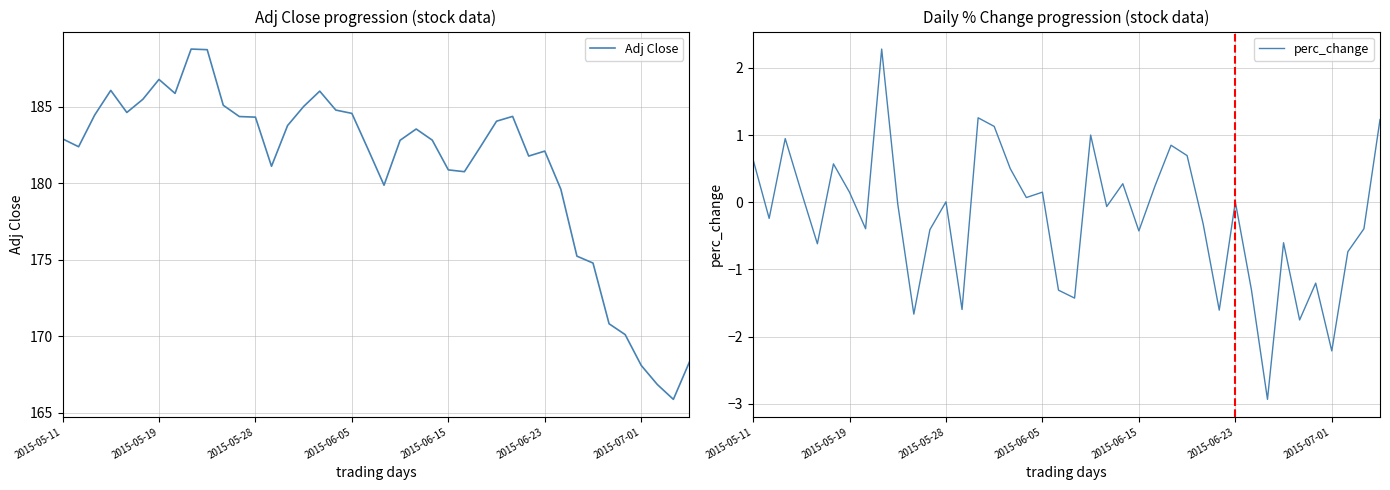

How many interior local valleys does the perc_change series have?

13